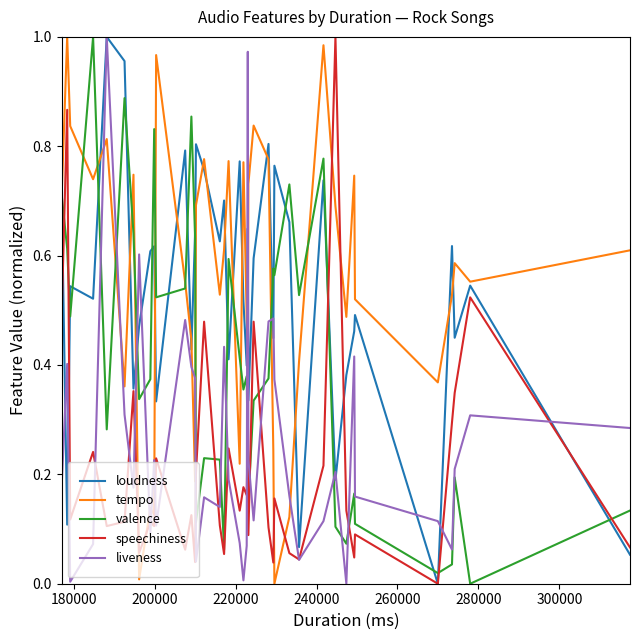

After their last crossing, which series has the higher values: liveness or tempo?

tempo